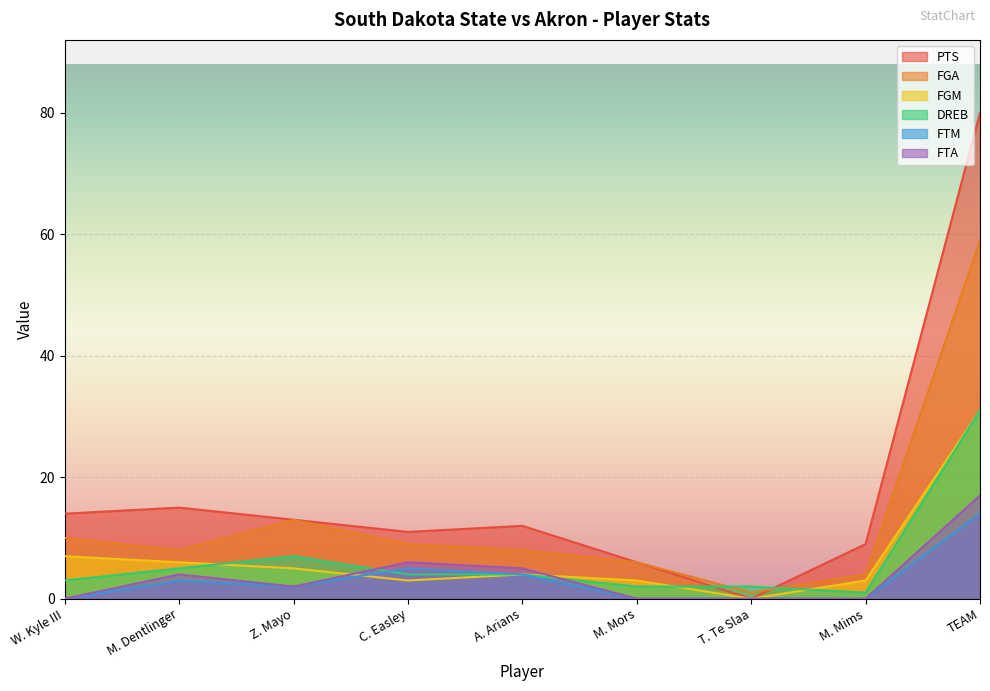

Where is FTM nearest to the value 7?

C. Easley